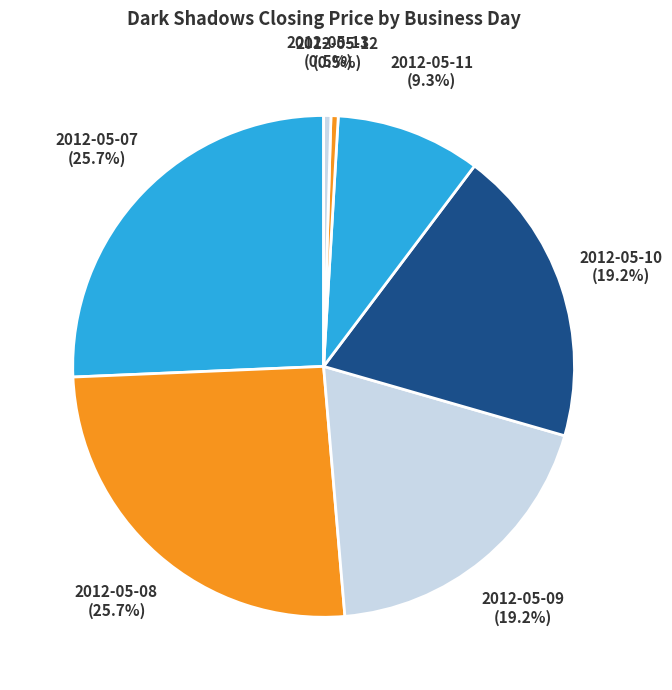

How many slices are in this pie chart?

7